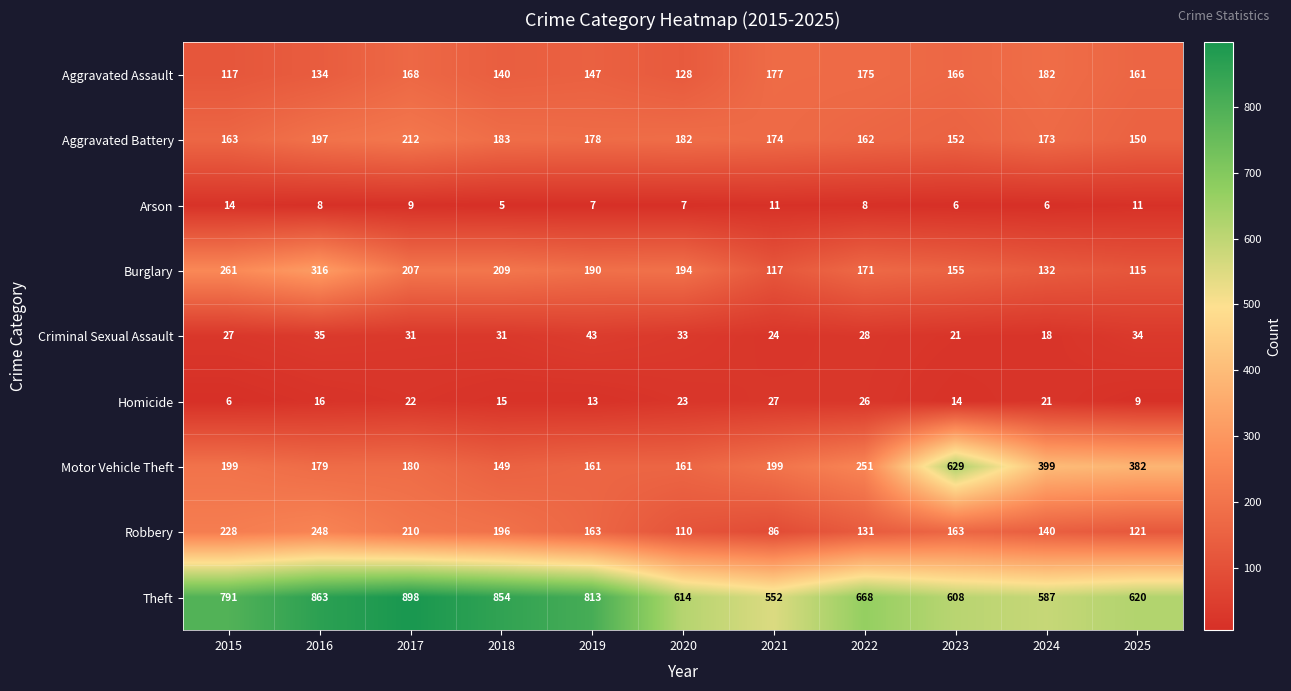

What is the total value across all series at 2024?

1658